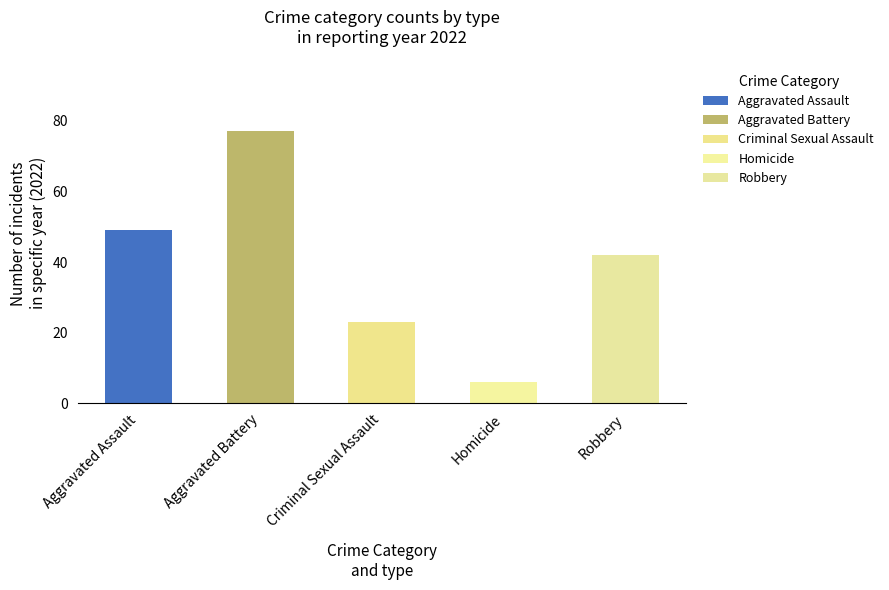

True or false: Aggravated Battery has a value of 79 at 2019.

False